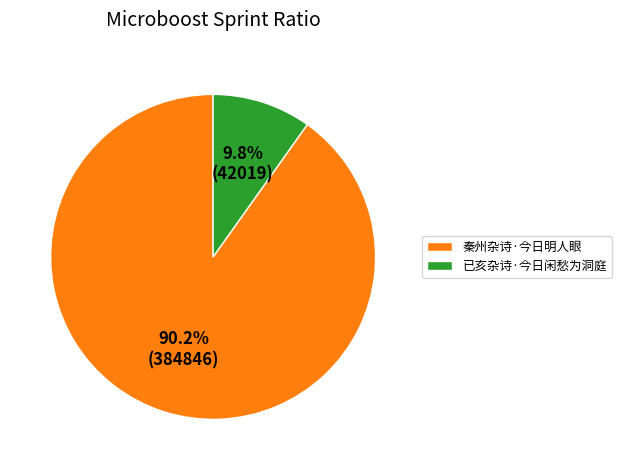

Which has a higher value, 秦州杂诗·今日明人眼 or 已亥杂诗·今日闲愁为洞庭?

秦州杂诗·今日明人眼